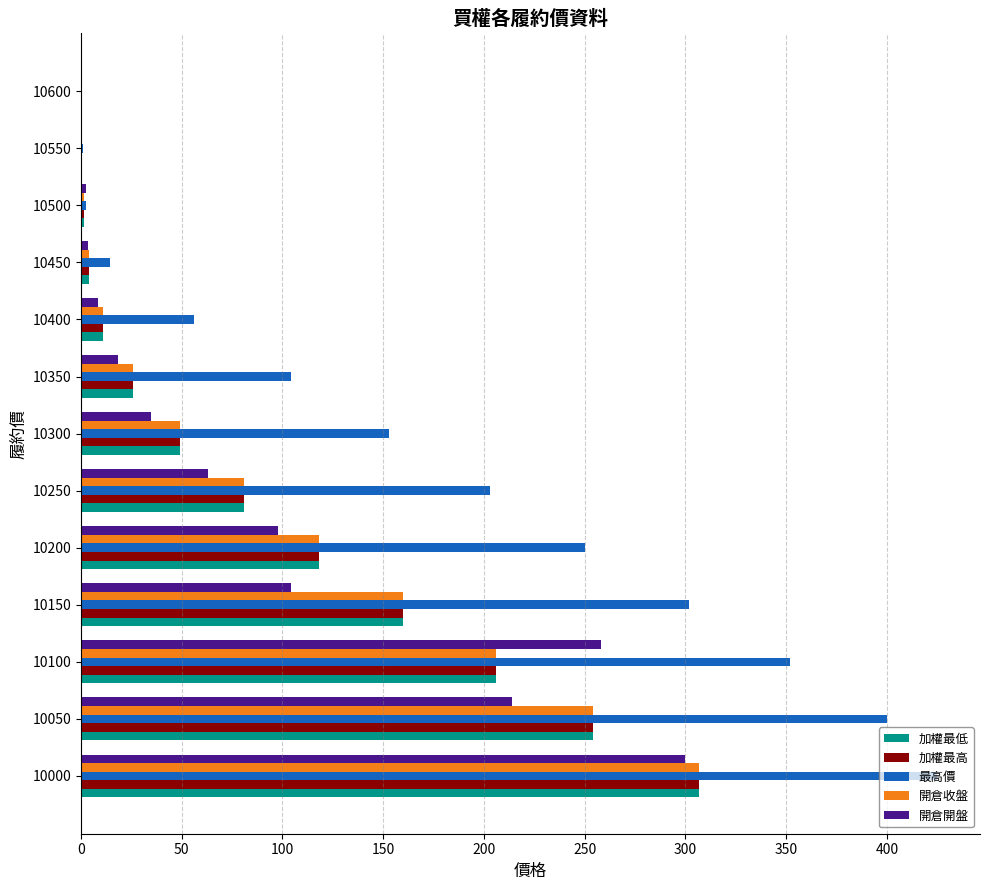

True or false: 最高價 has a value of 157.7 at 10000.

False